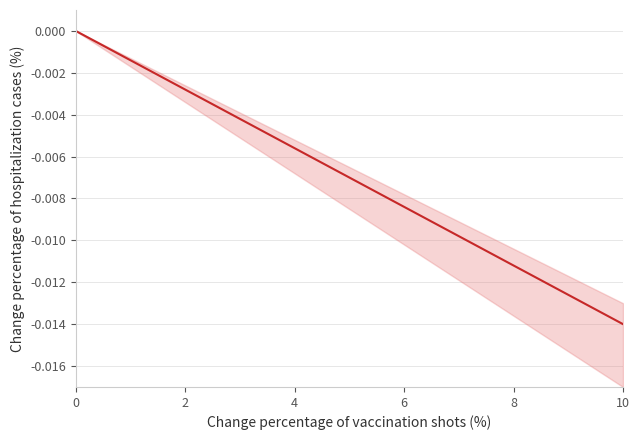

How many lines are shown in the chart?

1